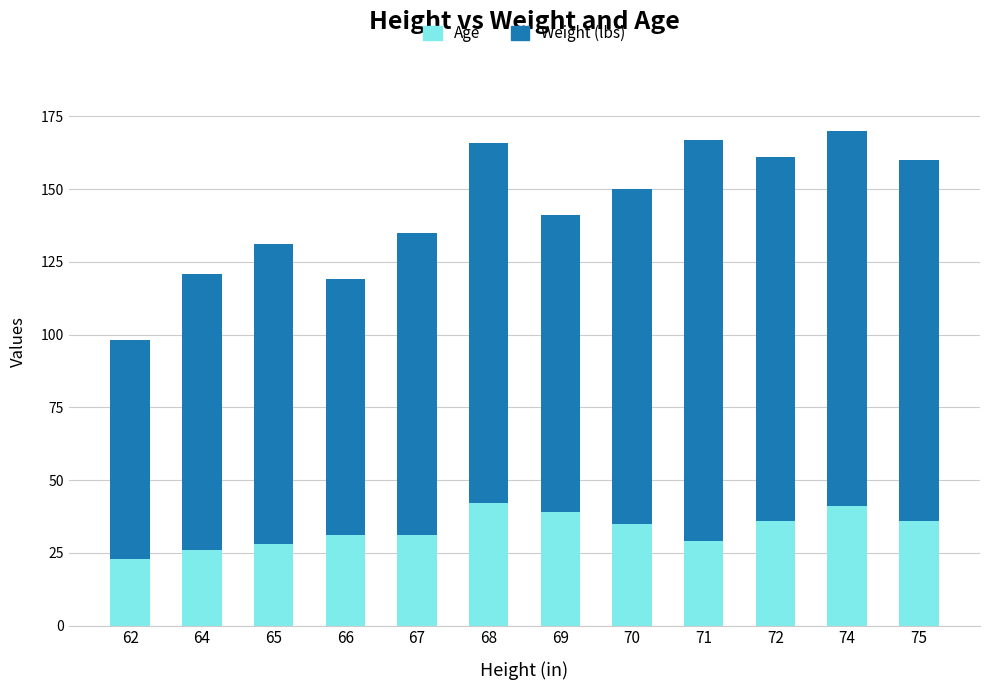

What is the sum of all Age values?

397